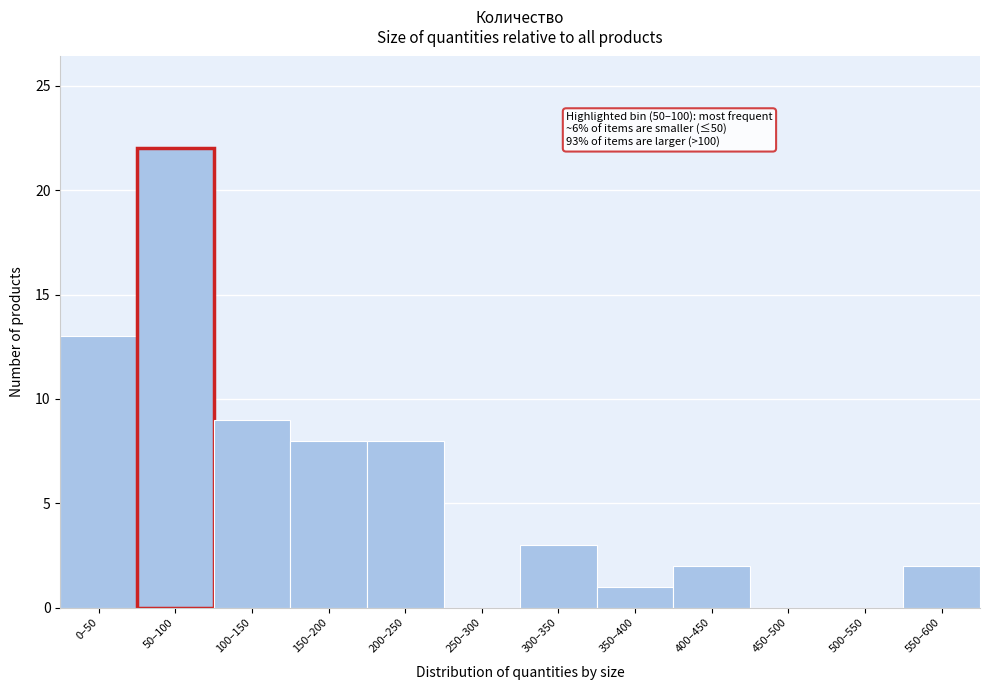

Reading left to right, extract all data points from this chart.

0–50=13	50–100=22	100–150=9	150–200=8	200–250=8	250–300=0	300–350=3	350–400=1	400–450=2	450–500=0	500–550=0	550–600=2